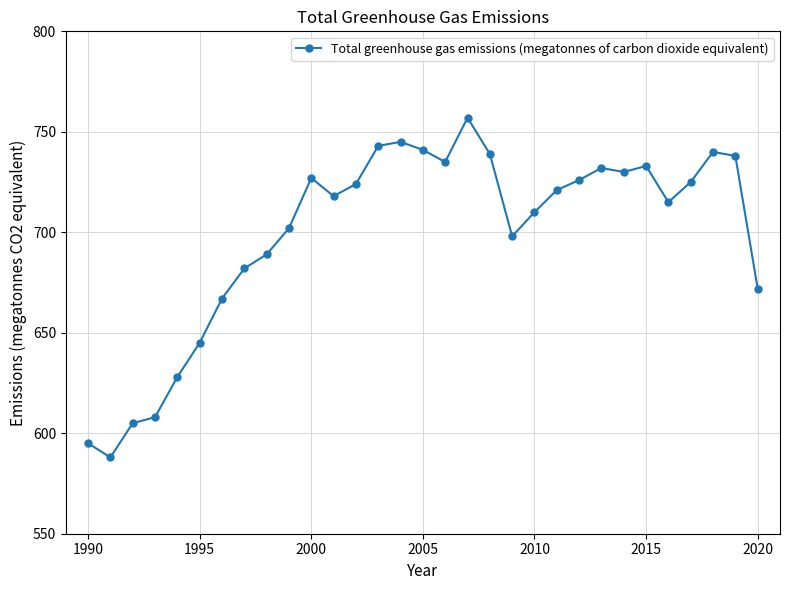

What is the average value?

699